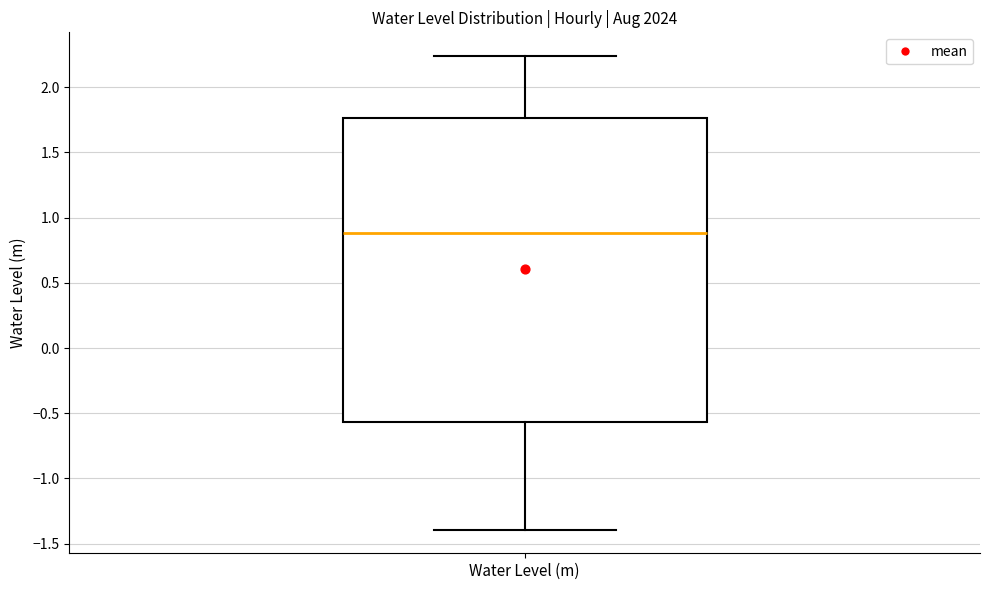

Where does the median line of the box for Water Level (m) sit on the y-axis? The values are not printed on the chart, so give them approximately, as read against the axis.

0.90